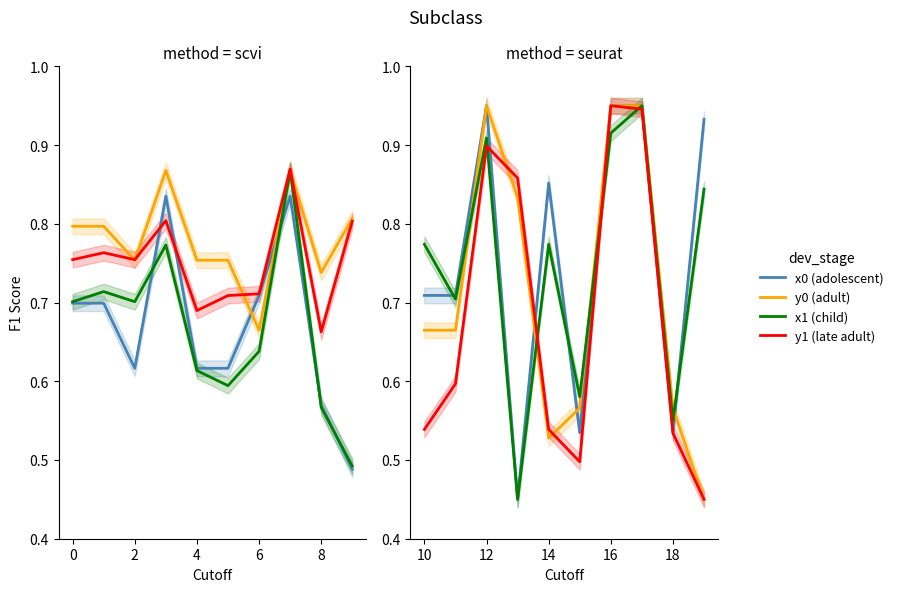

True or false: y1 (late adult) and x1 (child) intersect in this chart.

True